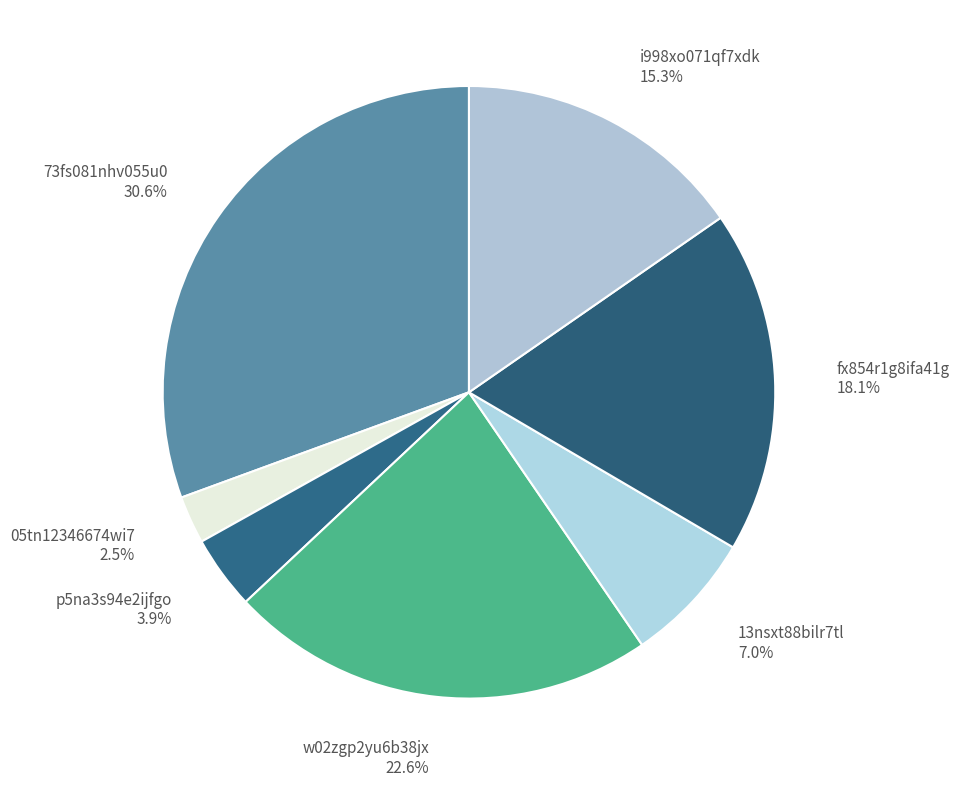

Between w02zgp2yu6b38jx and i998xo071qf7xdk, which is larger?

w02zgp2yu6b38jx